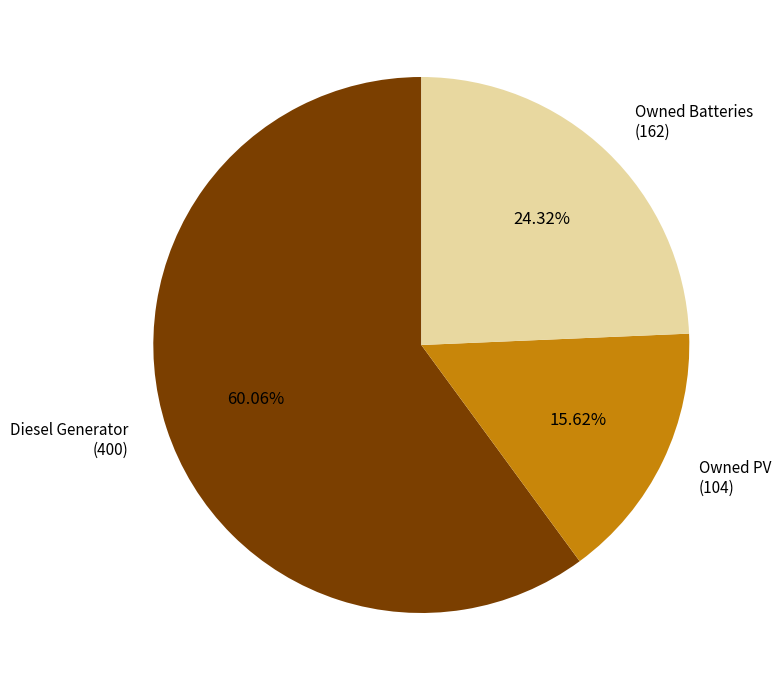

Between Owned PV and Owned Batteries, which is larger?

Owned Batteries